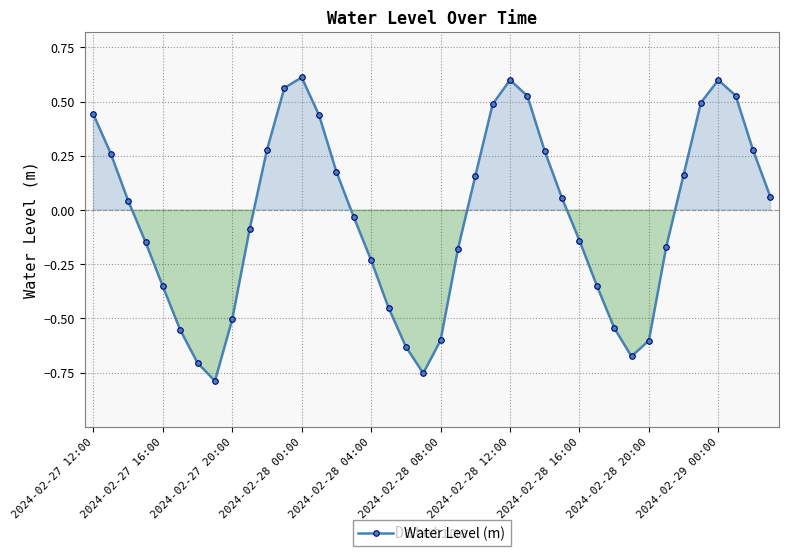

What is the sum of all values?

-1.5